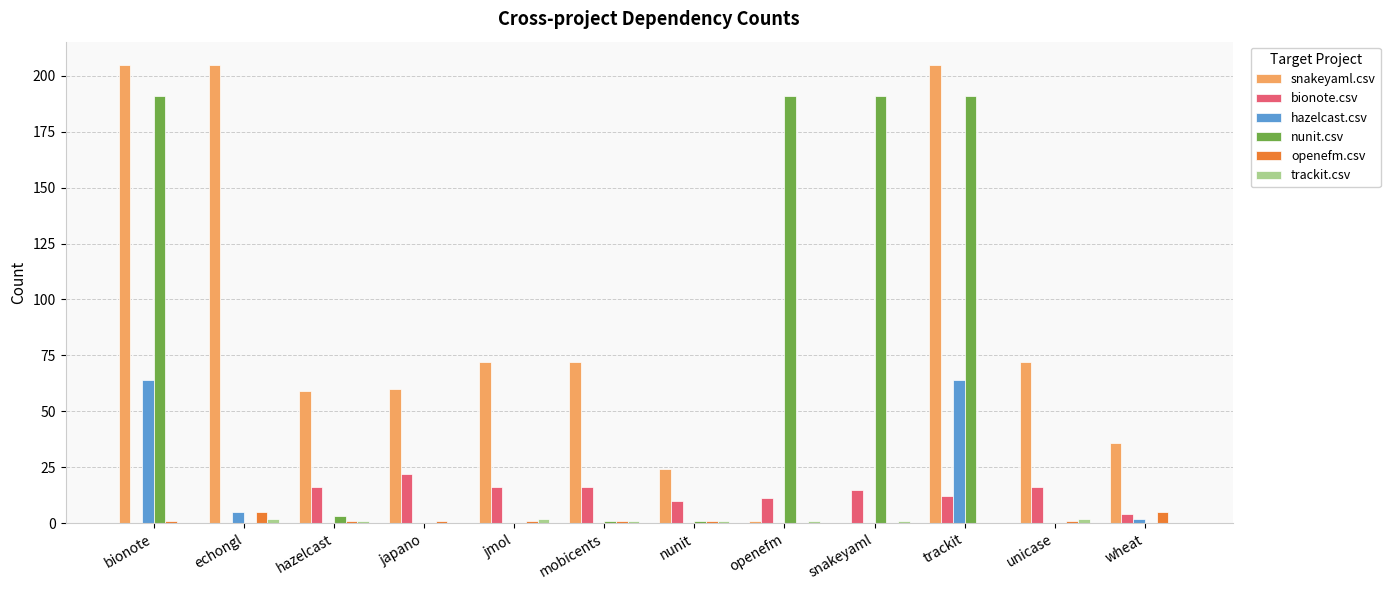

What is the highest value of the nunit.csv series?

191